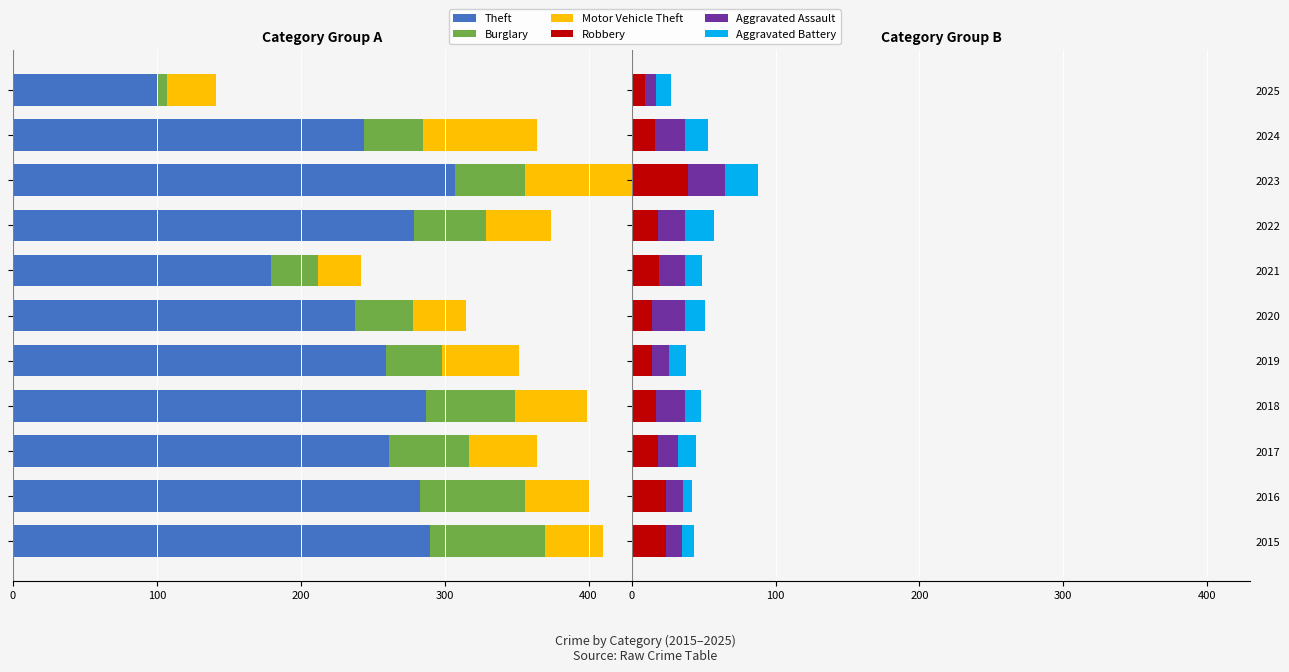

How many series are shown in this chart?

6